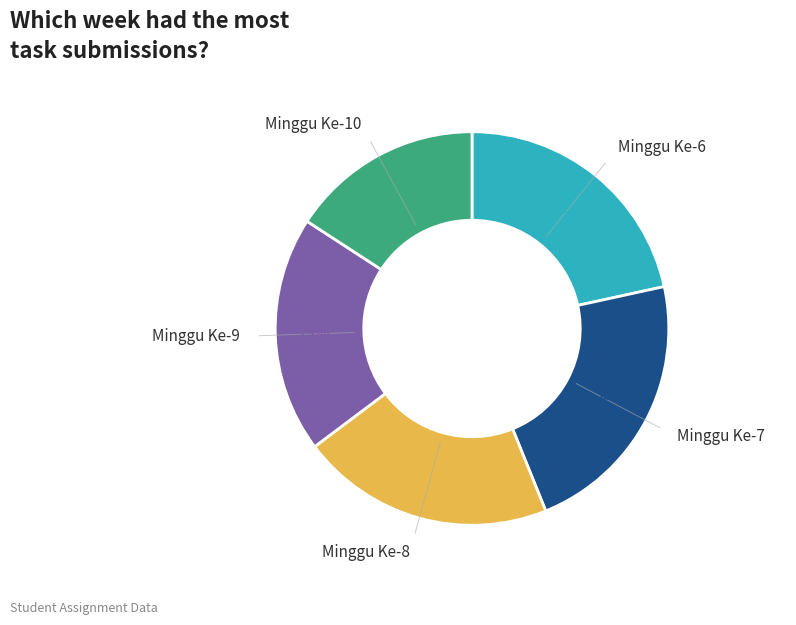

To the nearest percent, what is the difference between the largest and smallest slice percentages?

6%